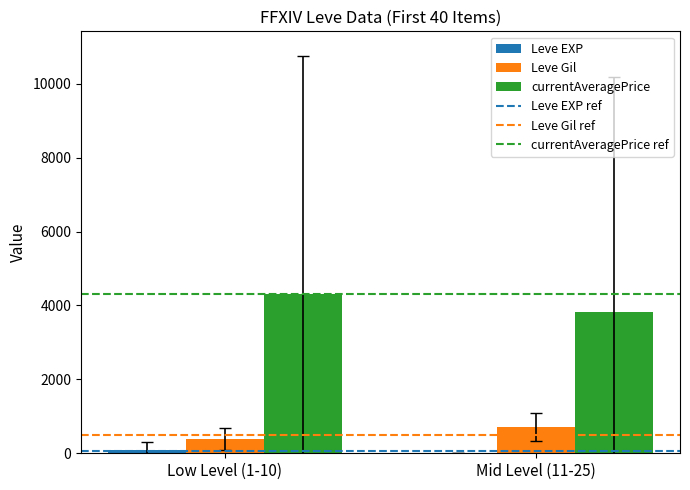

What is the maximum value shown in the chart?

4315.7